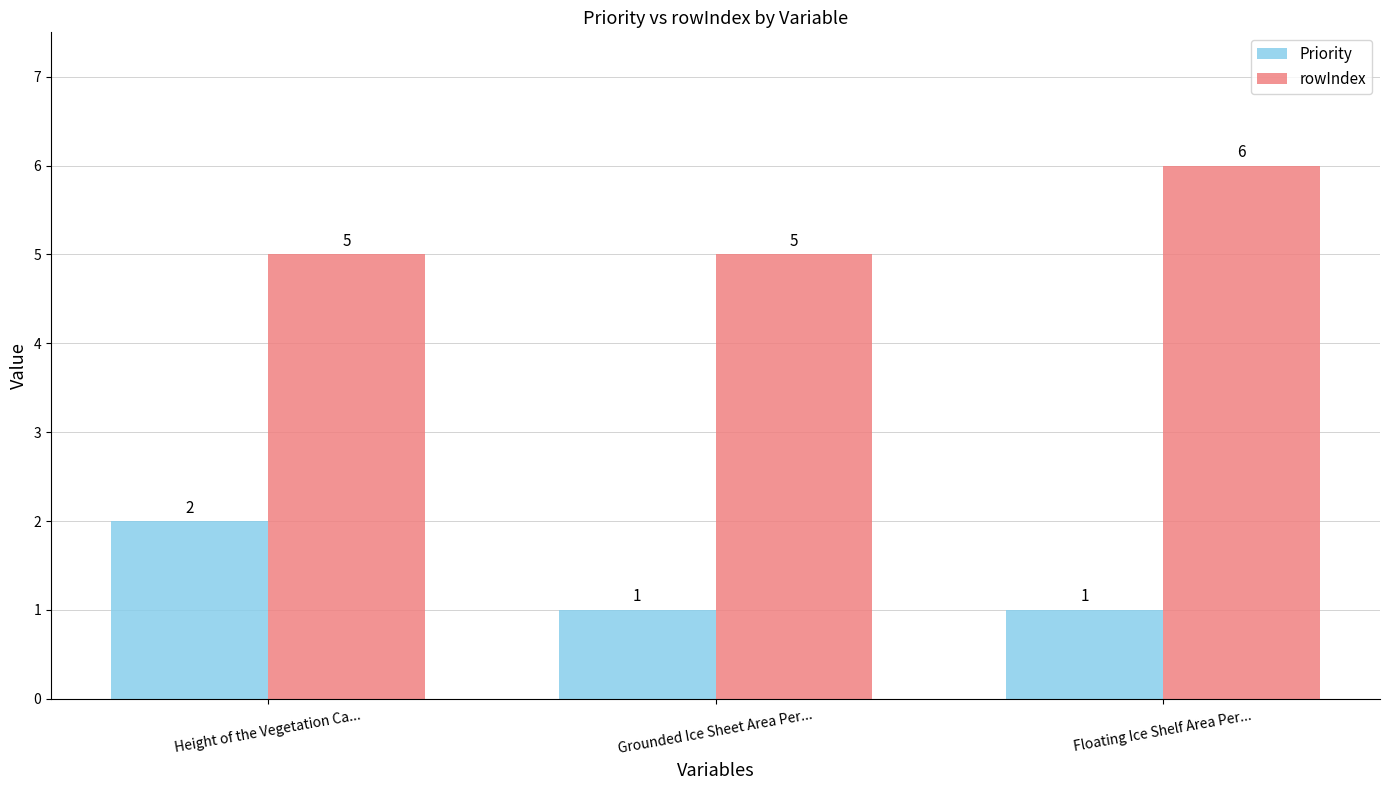

Rank the series at Floating Ice Shelf Area Per... from highest to lowest value.

rowIndex, Priority